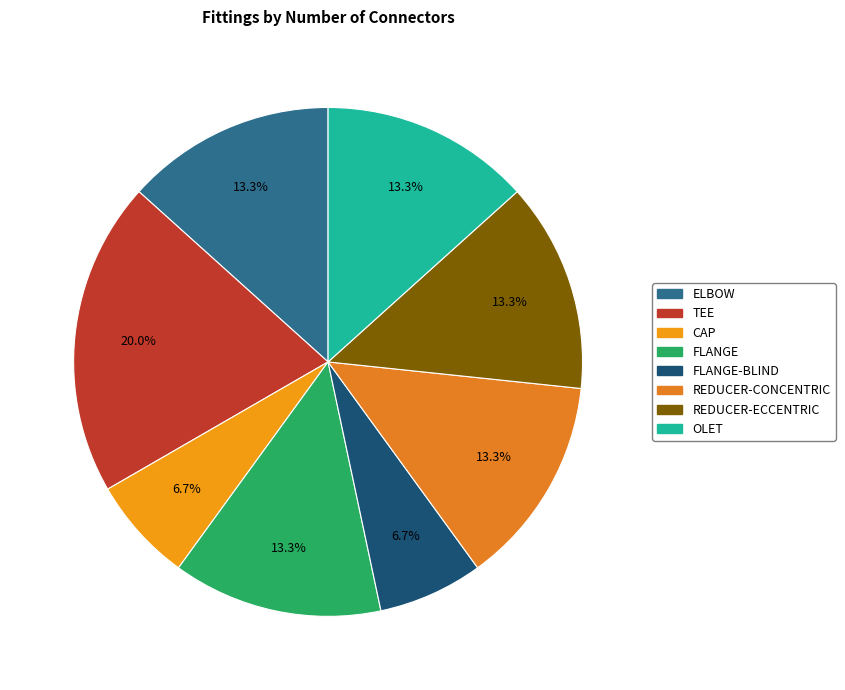

Does any single category account for the majority?

No